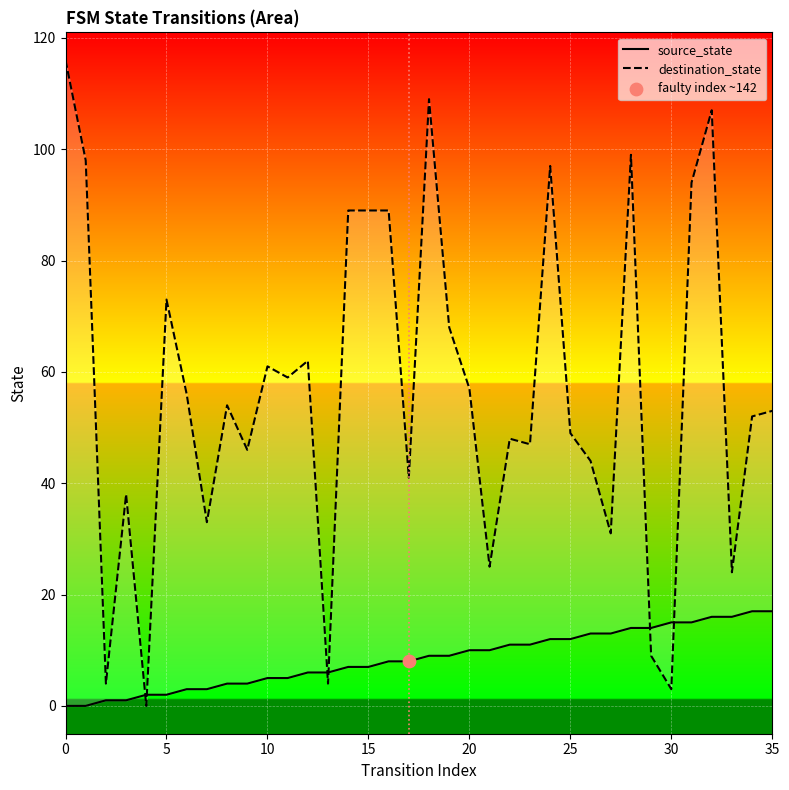

Which series has the widest spread of Y values?

destination_state